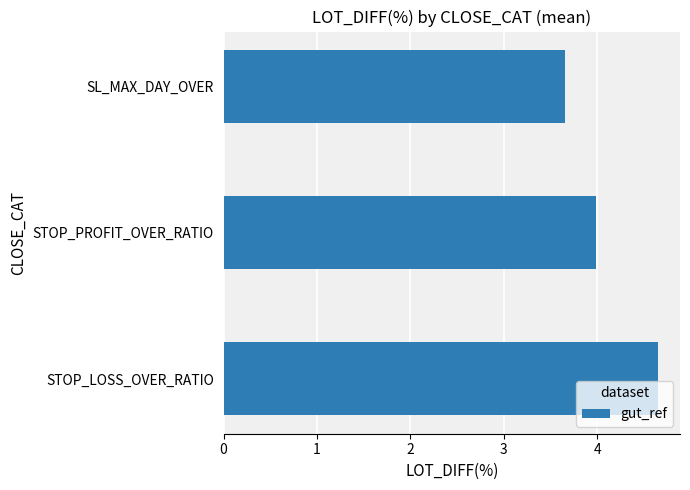

Approximately how many times larger is the value at STOP_PROFIT_OVER_RATIO compared to STOP_LOSS_OVER_RATIO?

0.9